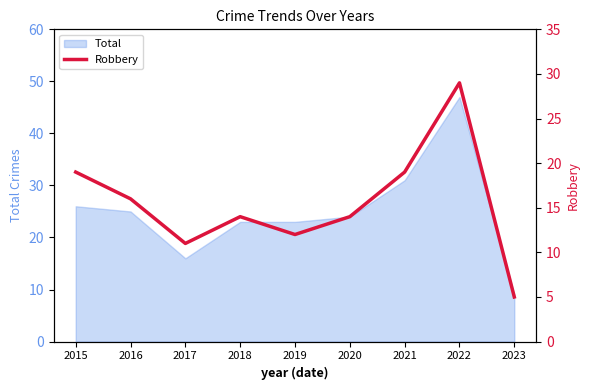

The Total series shows 8 at 2021. True or false?

False